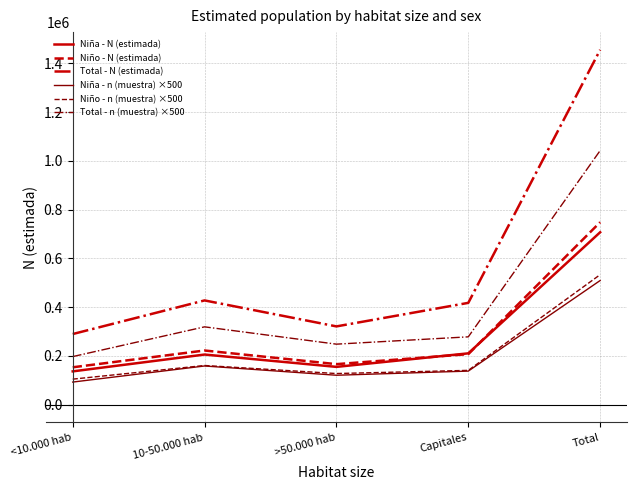

Which series has the largest range (max minus min)?

Total - N (estimada)